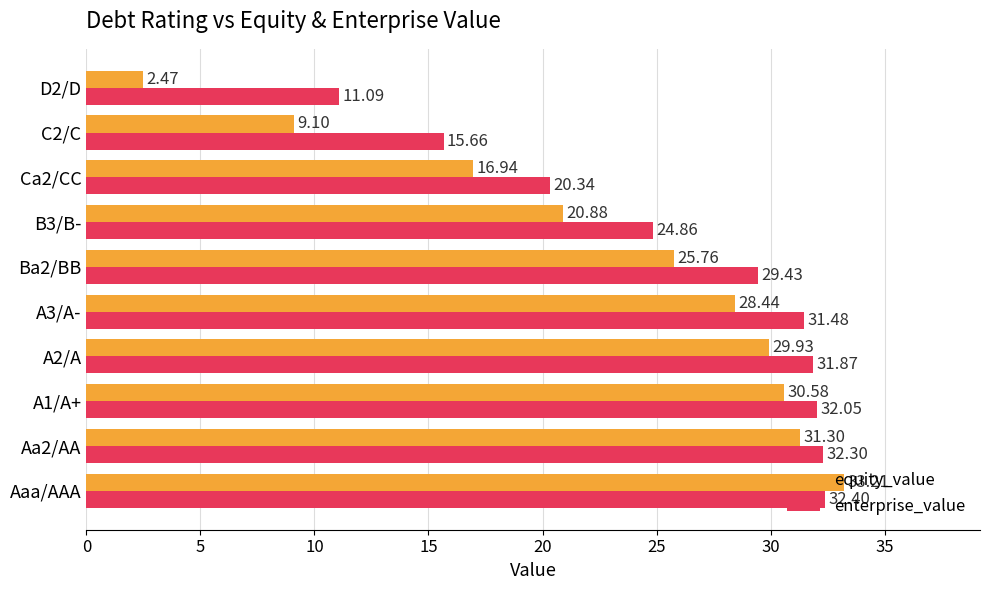

At A2/A, list the series in order from smallest to largest.

equity_value, enterprise_value